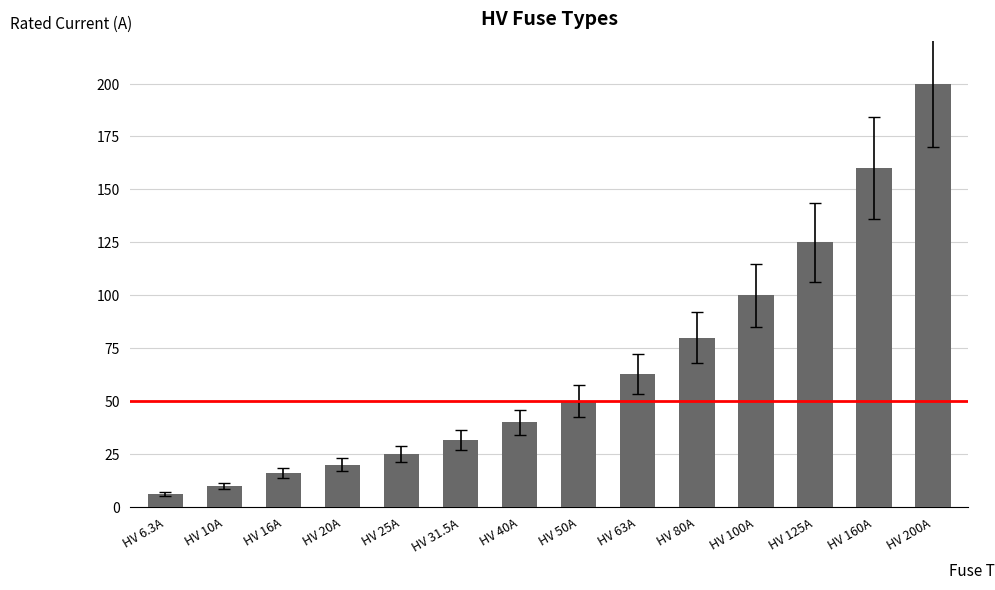

Reading left to right, extract all data points from this chart.

6.3	10.0	16.0	20.0	25.0	31.5	40.0	50.0	63.0	80.0	100.0	125.0	160.0	200.0